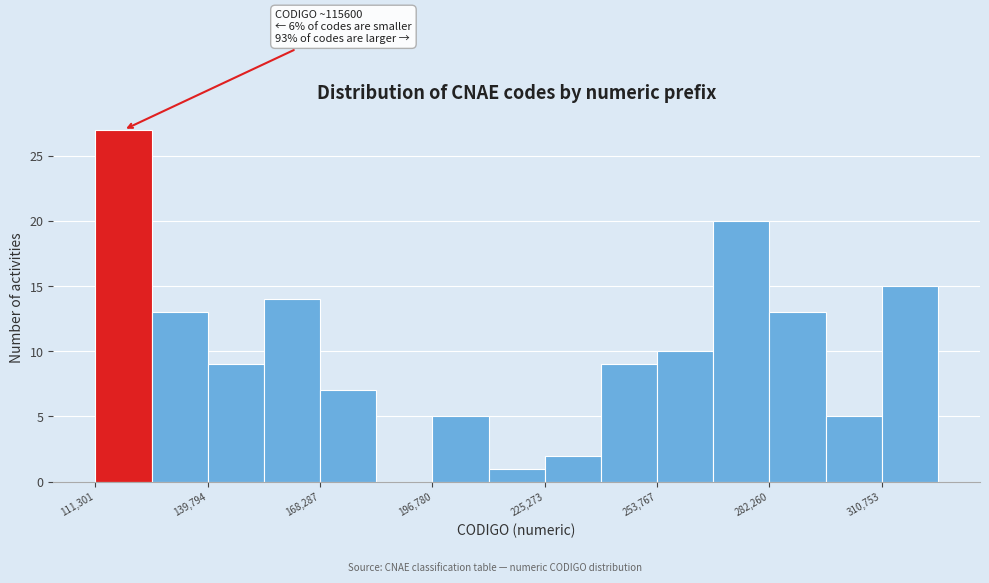

Read against the x-axis, roughly where is the centre of the tallest bar?

120000